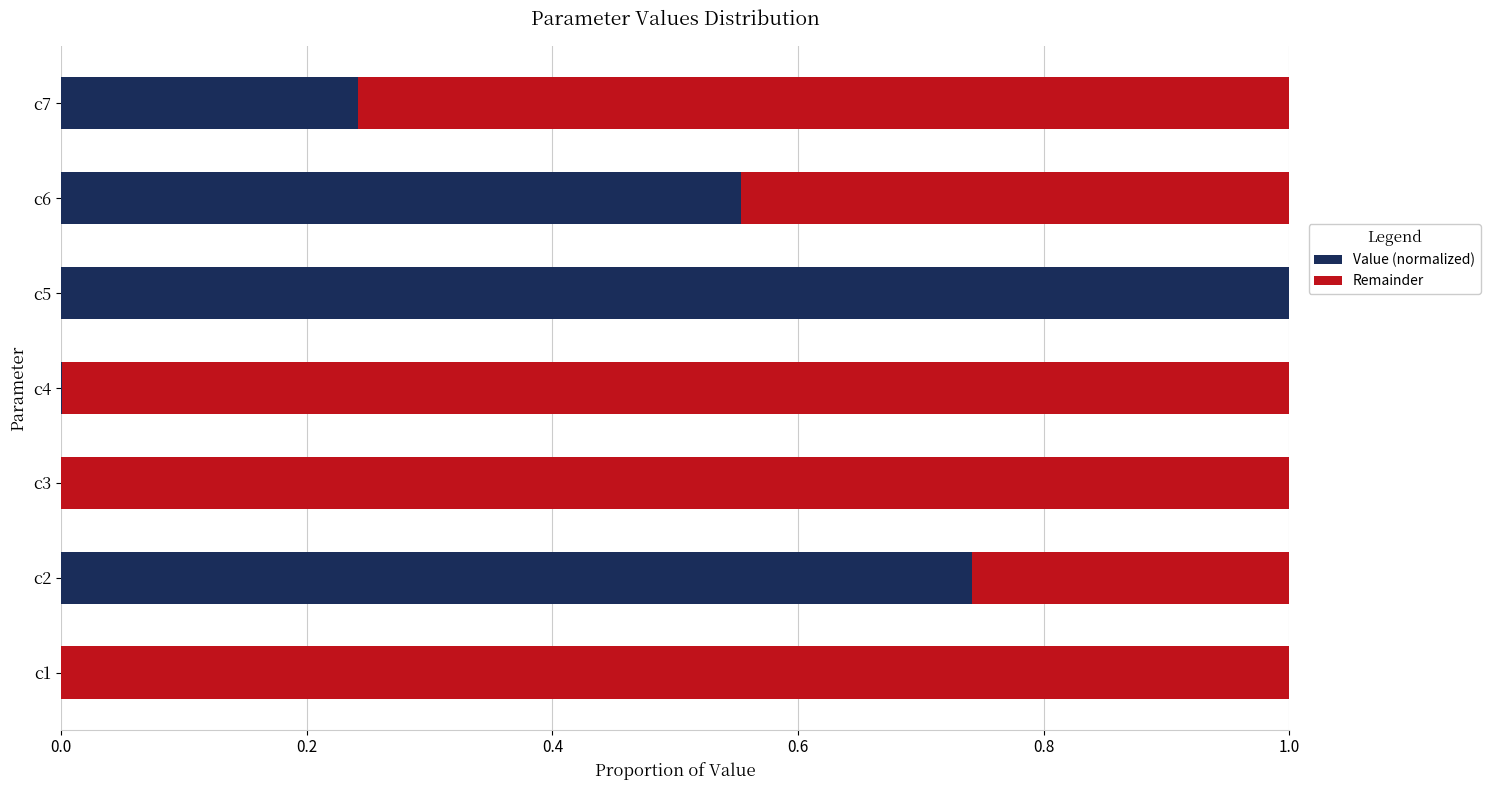

What is the sum of the Value (normalized) values at c7 and c5?

1.2